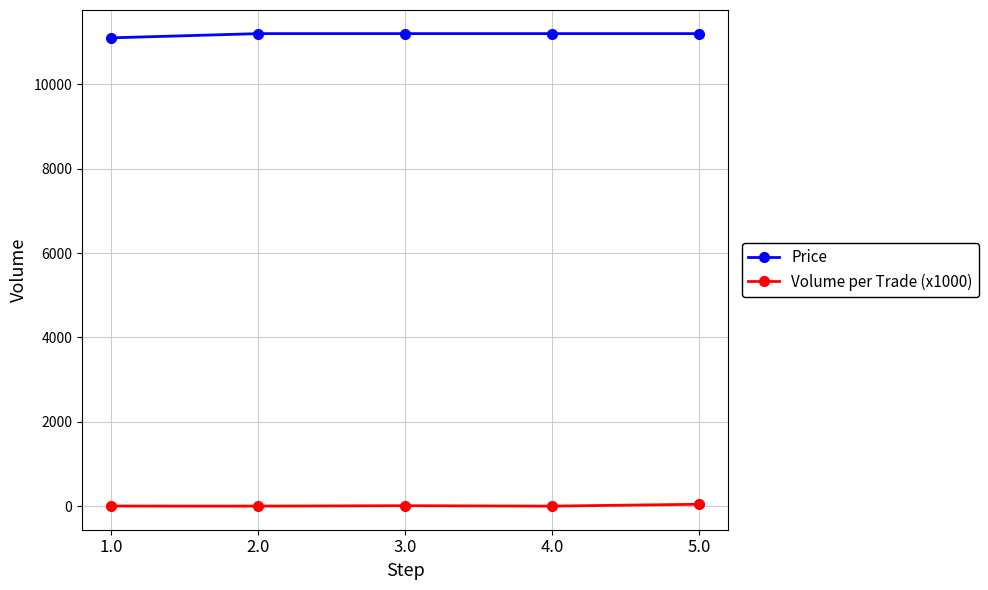

What is the highest value of the Price series?

11200.0